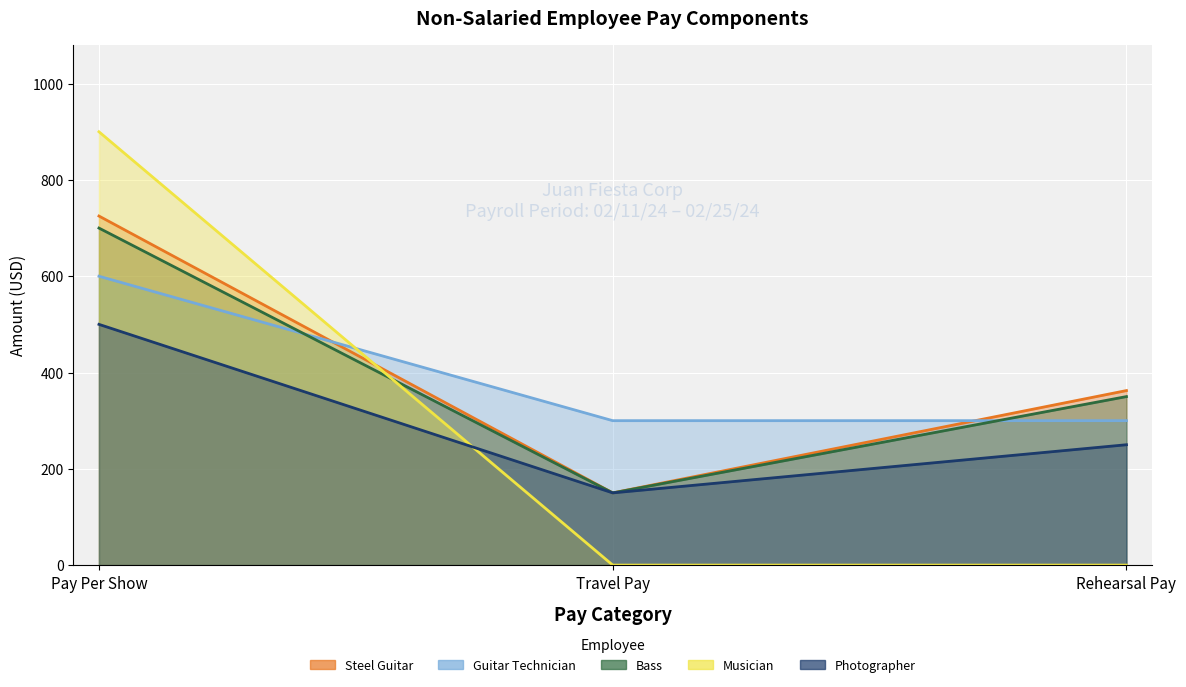

Is the value of Musician at Pay Per Show greater than the value of Bass at Pay Per Show?

Yes